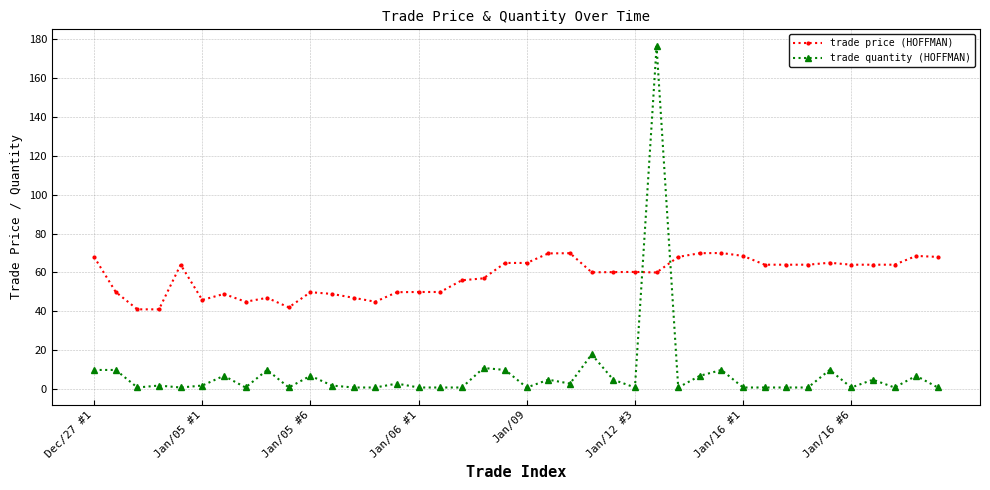

Which series has the largest total across all categories?

trade price (HOFFMAN)